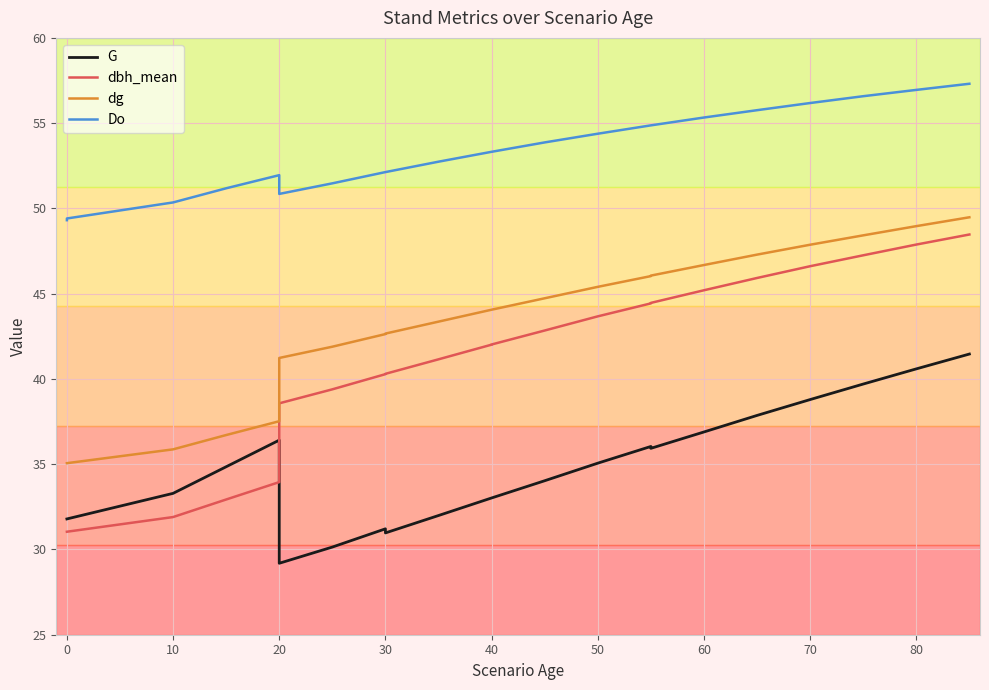

At 0, list the series in order from smallest to largest.

dbh_mean, G, dg, Do